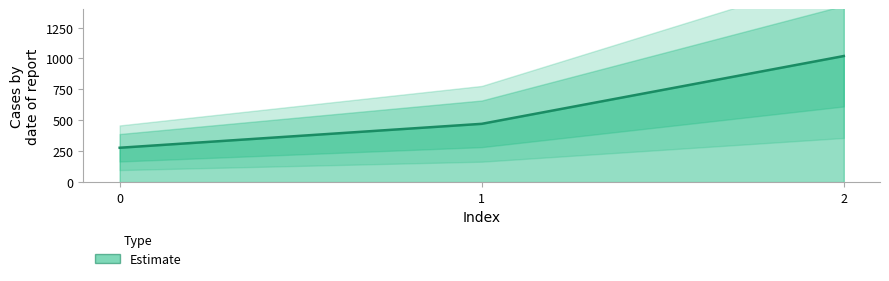

Which category has the highest value across all series?

2